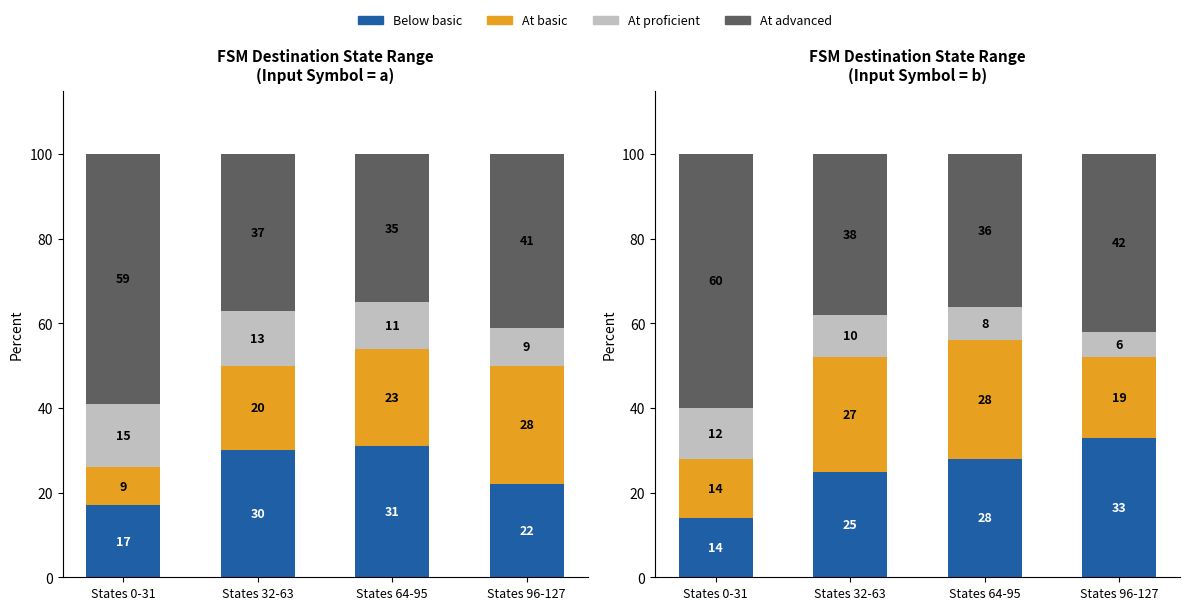

Are the bars horizontal?

No